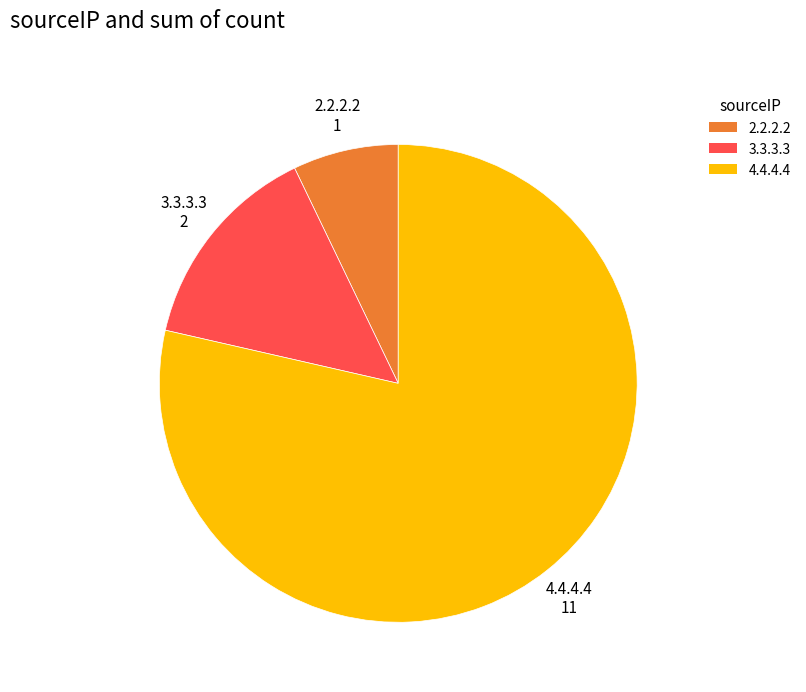

Does any single category account for the majority?

Yes